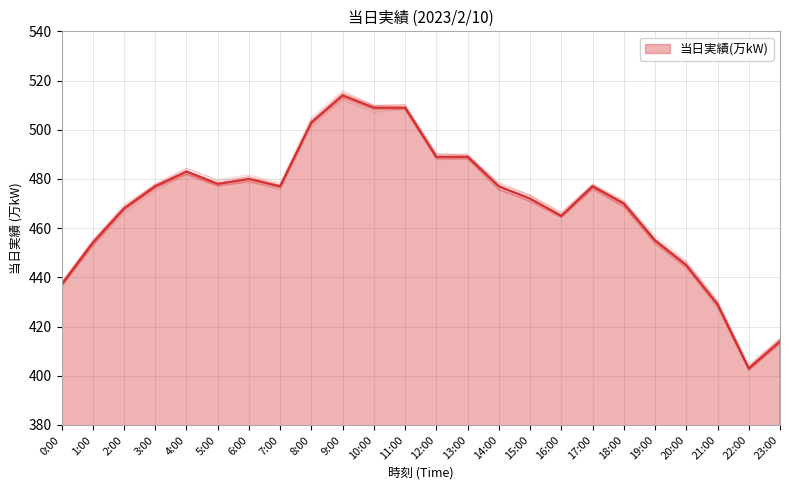

The value at 9:00 is 514. True or false?

True